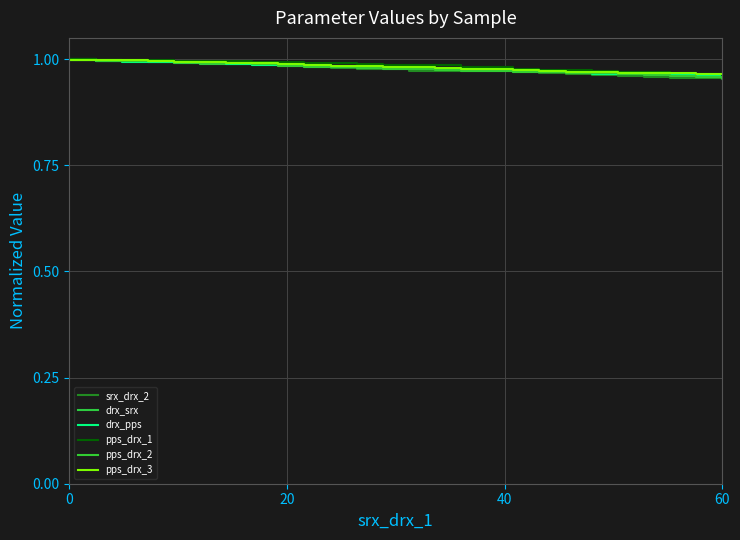

List the series in order of their peak value, lowest first.

pps_drx_2, srx_drx_2, drx_pps, pps_drx_3, drx_srx, pps_drx_1